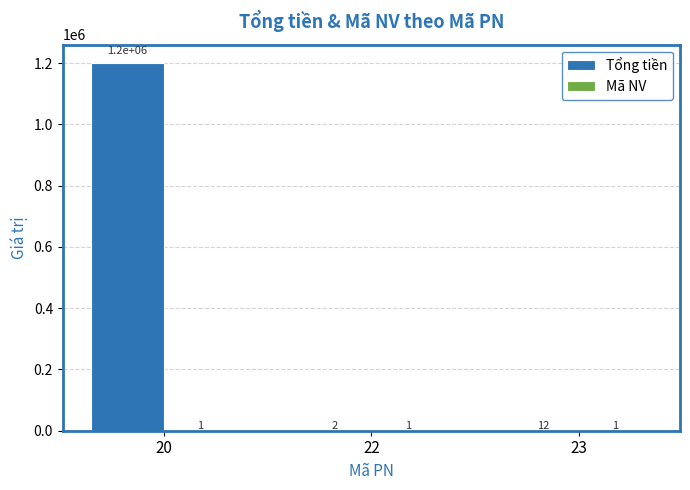

Where is Tổng tiền nearest to the value 600001?

23